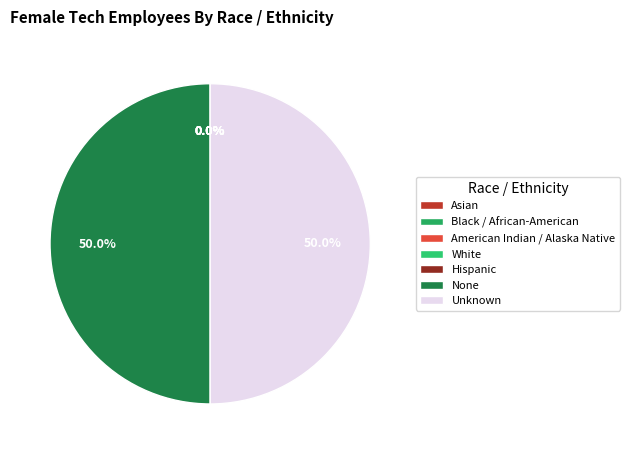

What is the smallest slice in the pie chart?

Asian